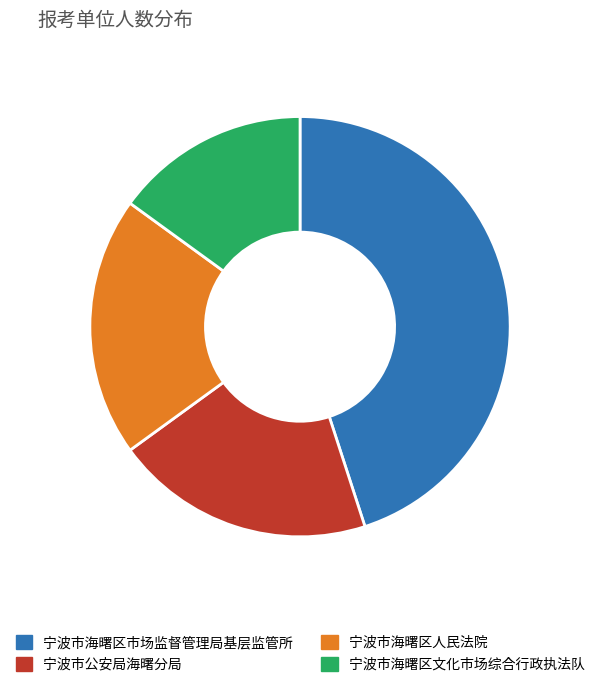

Which has a higher value, 宁波市公安局海曙分局 or 宁波市海曙区文化市场综合行政执法队?

宁波市公安局海曙分局